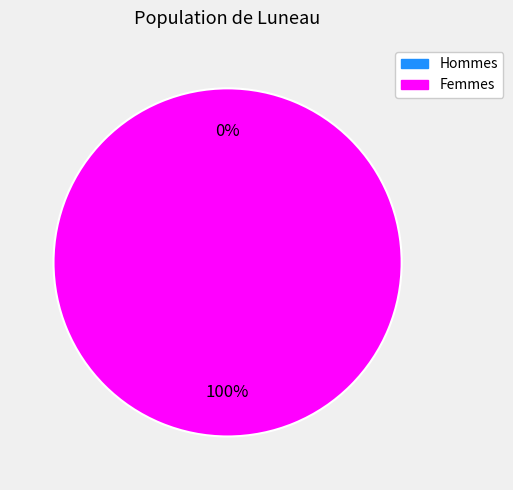

To the nearest percent, what is the difference between the largest and smallest slice percentages?

100%